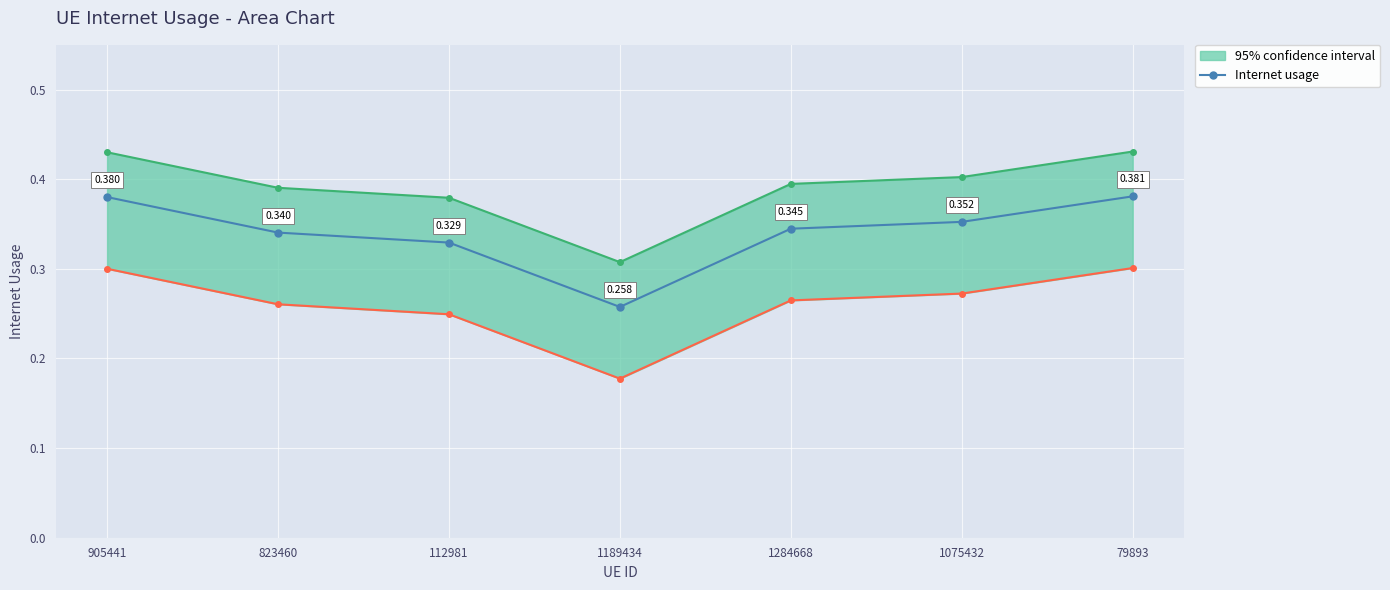

The value at 905441 is 0.4. True or false?

True